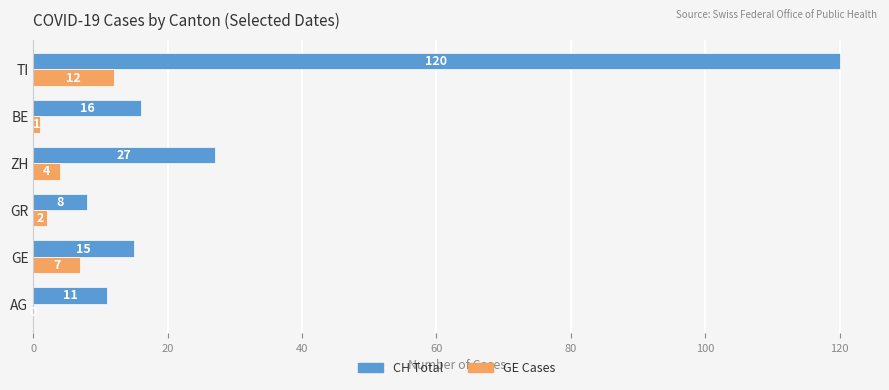

Which series has the largest total across all categories?

CH Total